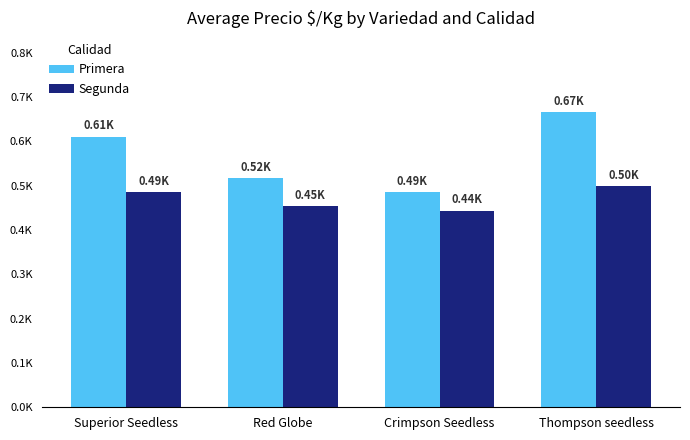

Is it true that Primera equals 517 at Red Globe?

True